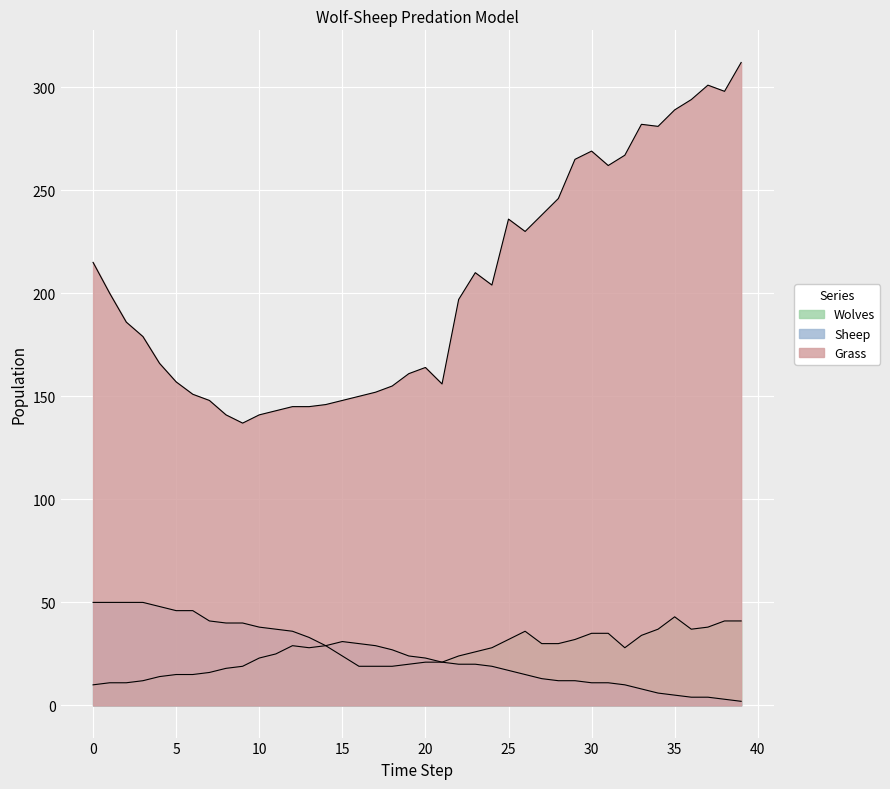

Which series has the largest total across all categories?

Grass